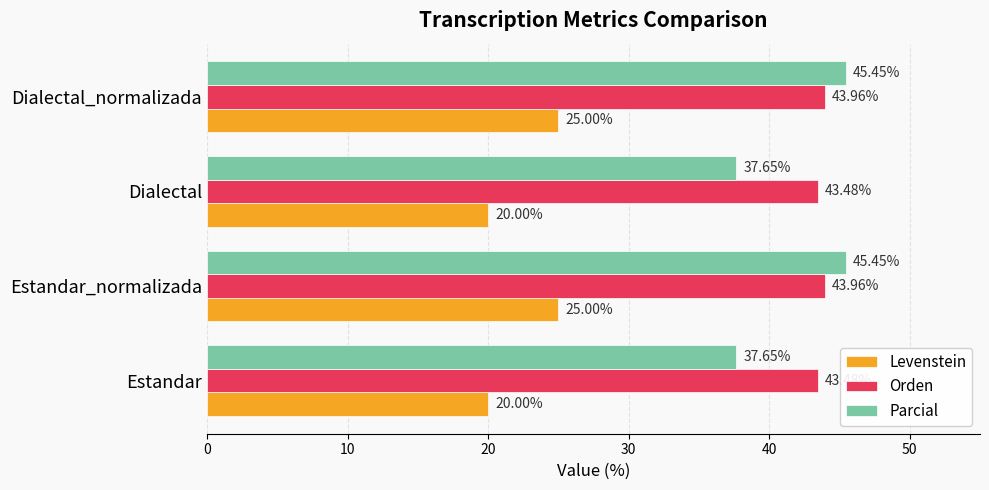

Which series has the largest range (max minus min)?

Parcial